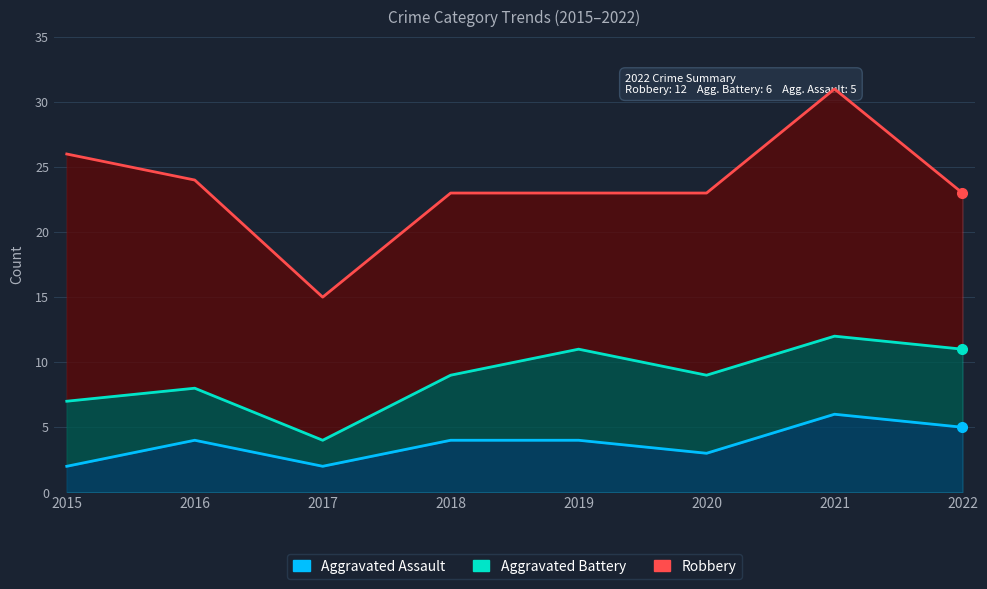

Is the value of Aggravated Battery at 2019 greater than the value of Aggravated Assault at 2022?

Yes